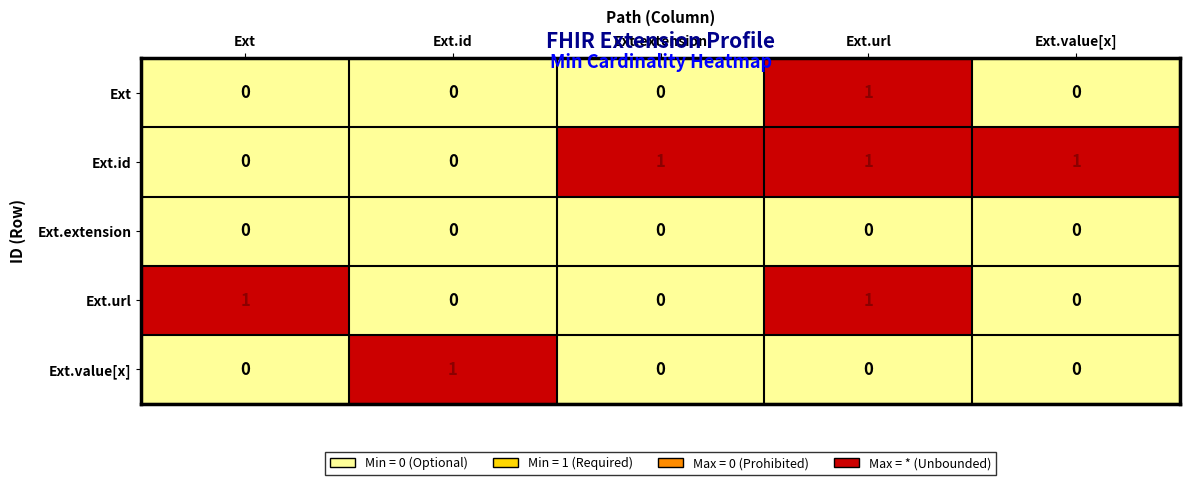

At how many categories does at least one series exceed 0?

5